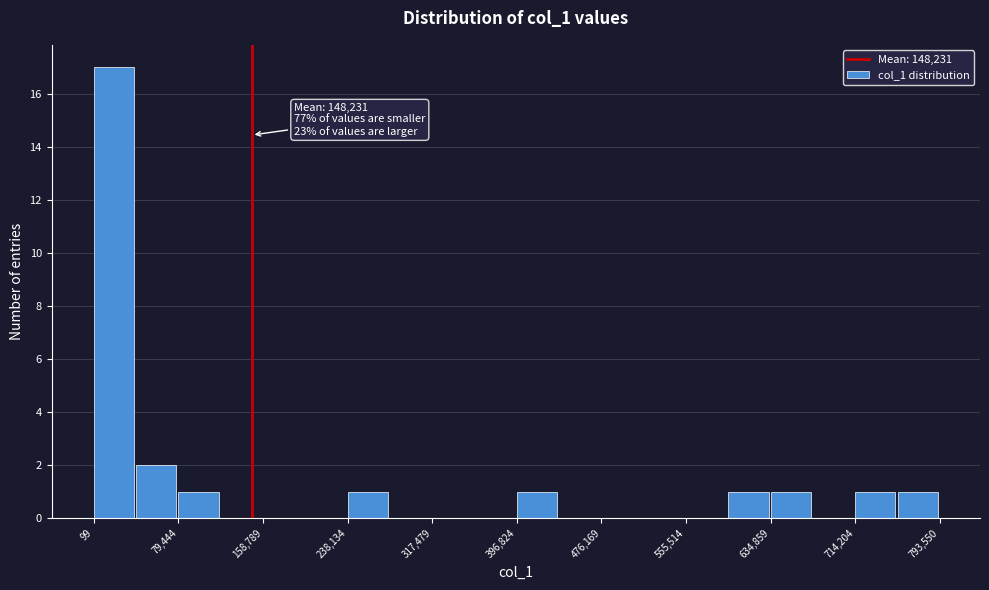

Read against the x-axis, roughly where is the centre of the tallest bar?

20000